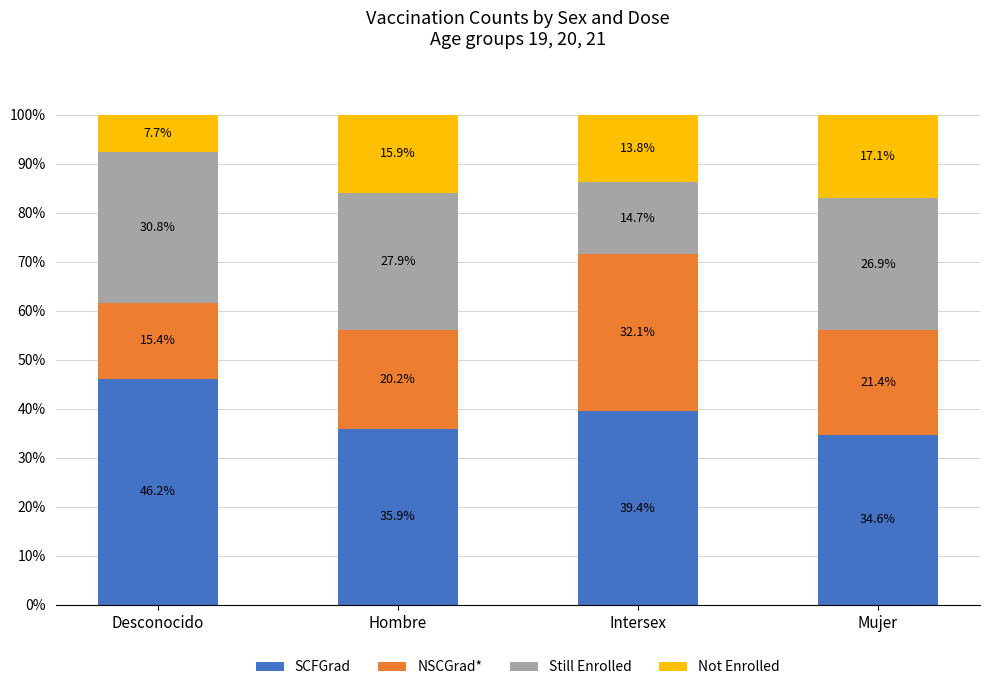

What is the lowest value of the SCFGrad series?

34.6